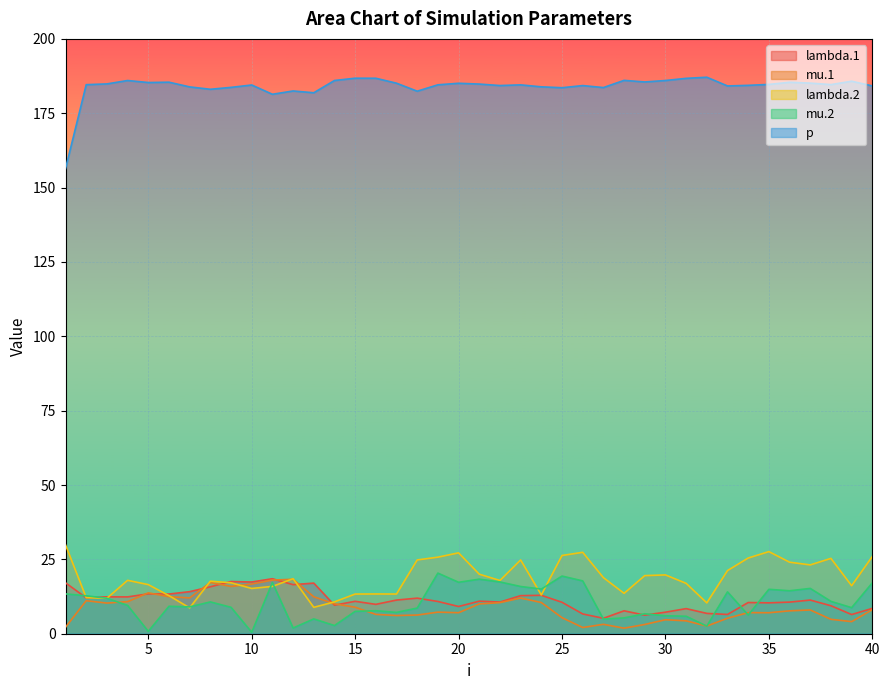

The lambda.2 series shows 15.9 at 11. True or false?

True